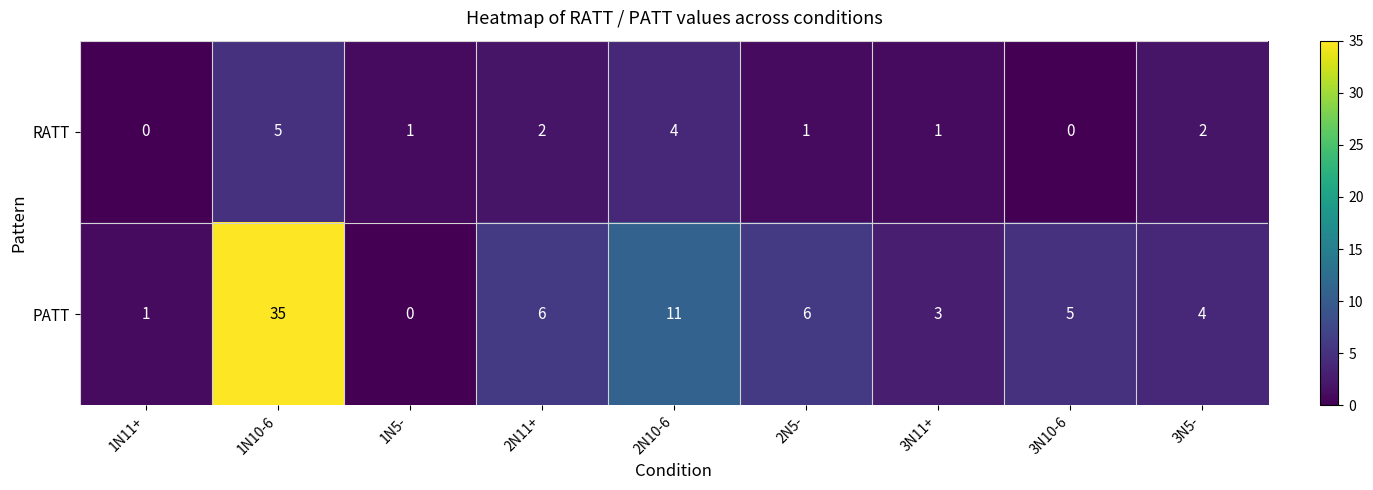

What is the sum of all RATT values?

16